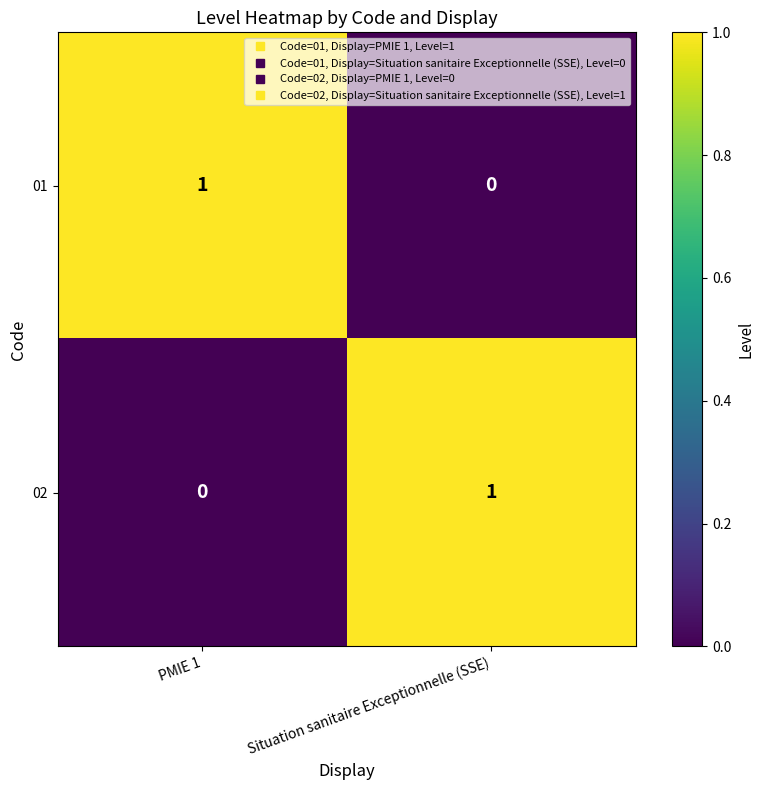

True or false: 01 has a value of 1 at PMIE 1.

True